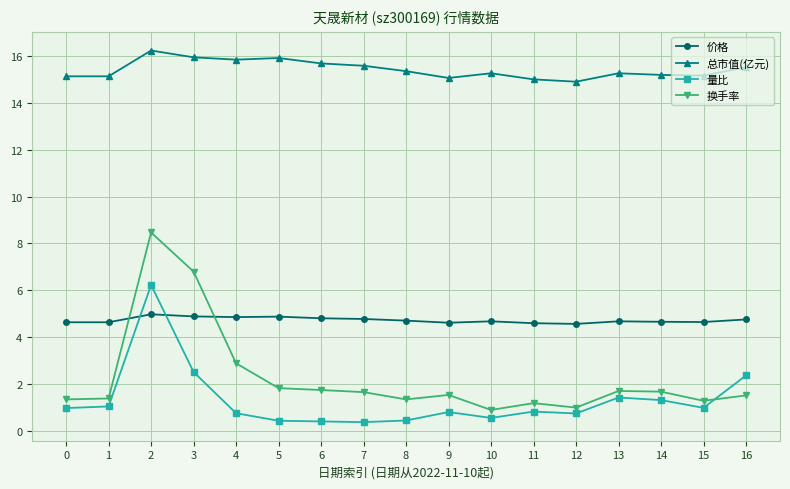

What is the value of the 价格 point at the 10th from the left?

4.6